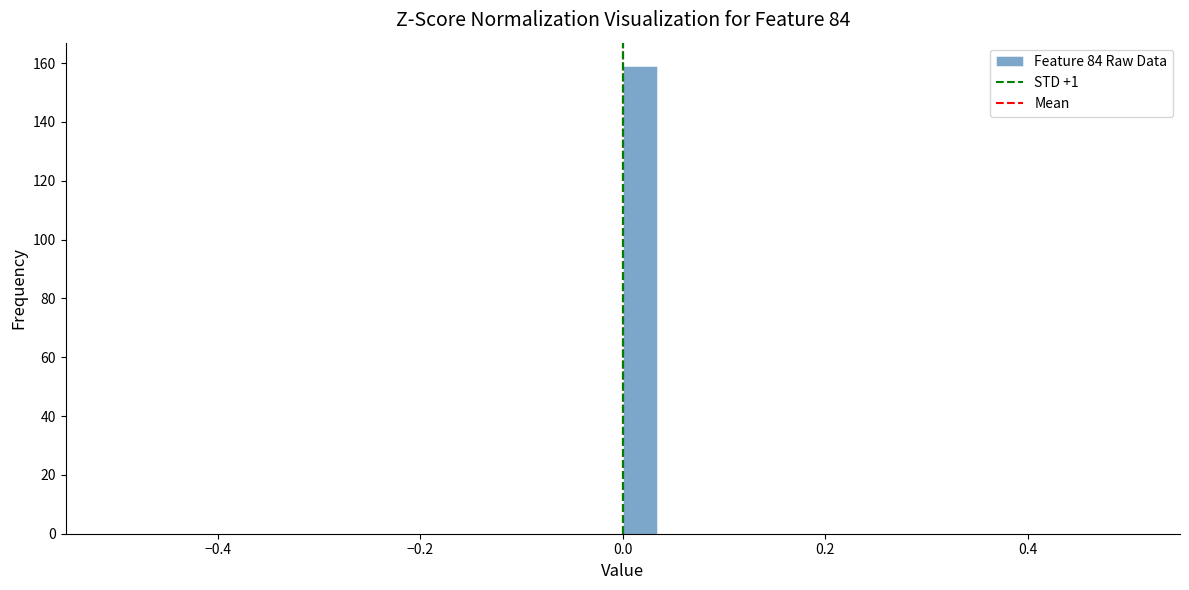

Read against the x-axis, roughly where is the centre of the tallest bar?

0.02